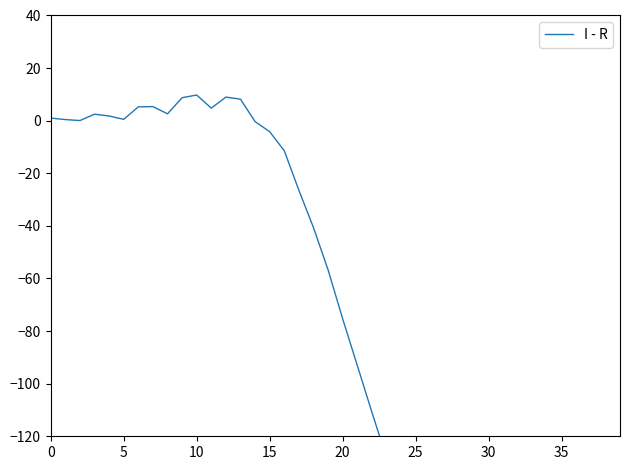

Read the value at 18.

-40.6